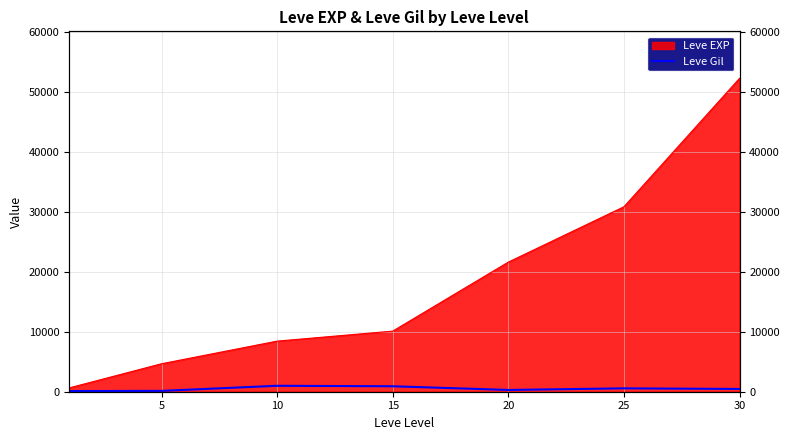

Where does the data first go above 460?

10